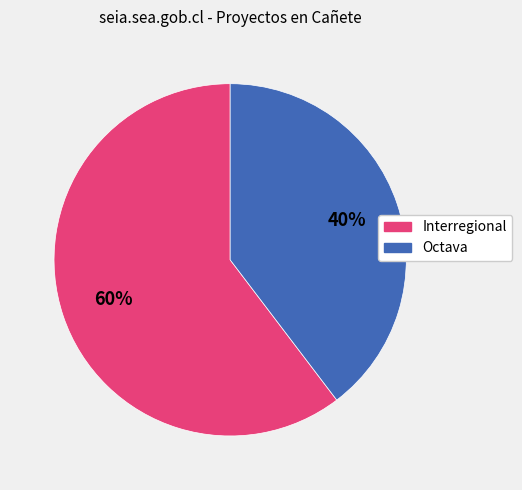

What is the ratio of the value at Octava to the value at Interregional?

0.7